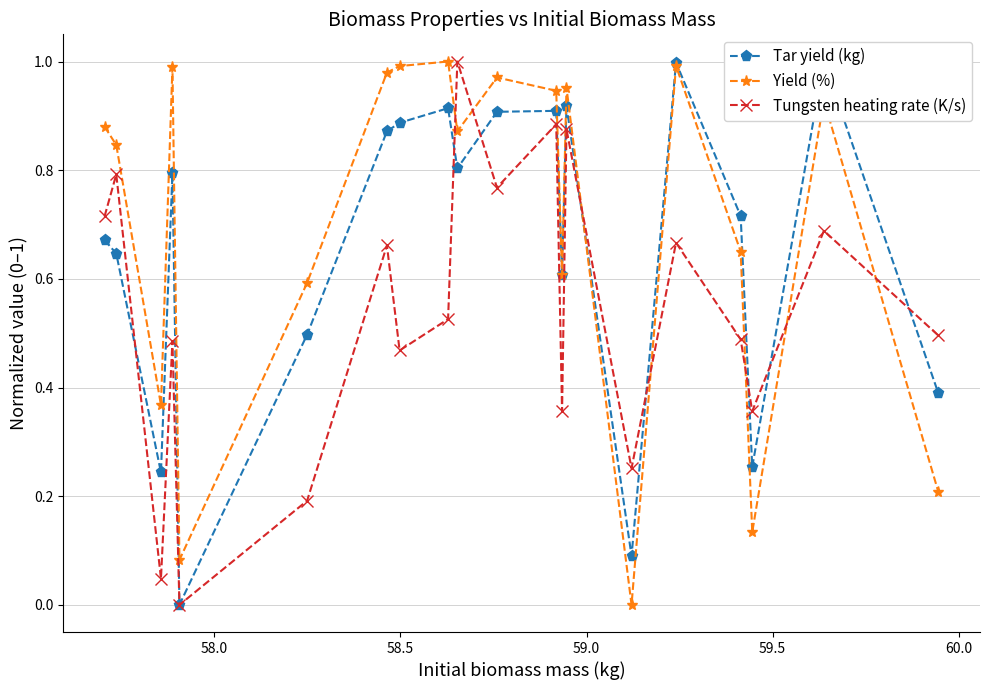

Reading left to right, list all the values displayed in this chart.

Tar yield (kg): 0.7	0.6	0.2	0.8	0.0	0.5	0.9	0.9	0.9	0.8	0.9	0.9	0.6	0.9	0.1	1.0	0.7	0.3	1.0	0.4
Yield (%): 0.9	0.8	0.4	1.0	0.1	0.6	1.0	1.0	1.0	0.9	1.0	0.9	0.6	1.0	0.0	1.0	0.7	0.1	0.9	0.2
Tungsten heating rate (K/s): 0.7	0.8	0.0	0.5	0.0	0.2	0.7	0.5	0.5	1.0	0.8	0.9	0.4	0.9	0.3	0.7	0.5	0.4	0.7	0.5